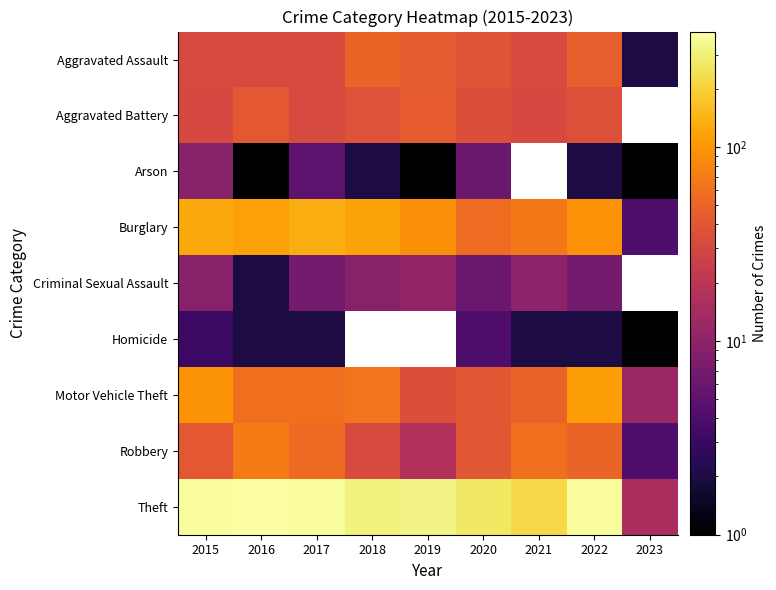

The value of Theft at 2023 is 4.6. True or false?

False